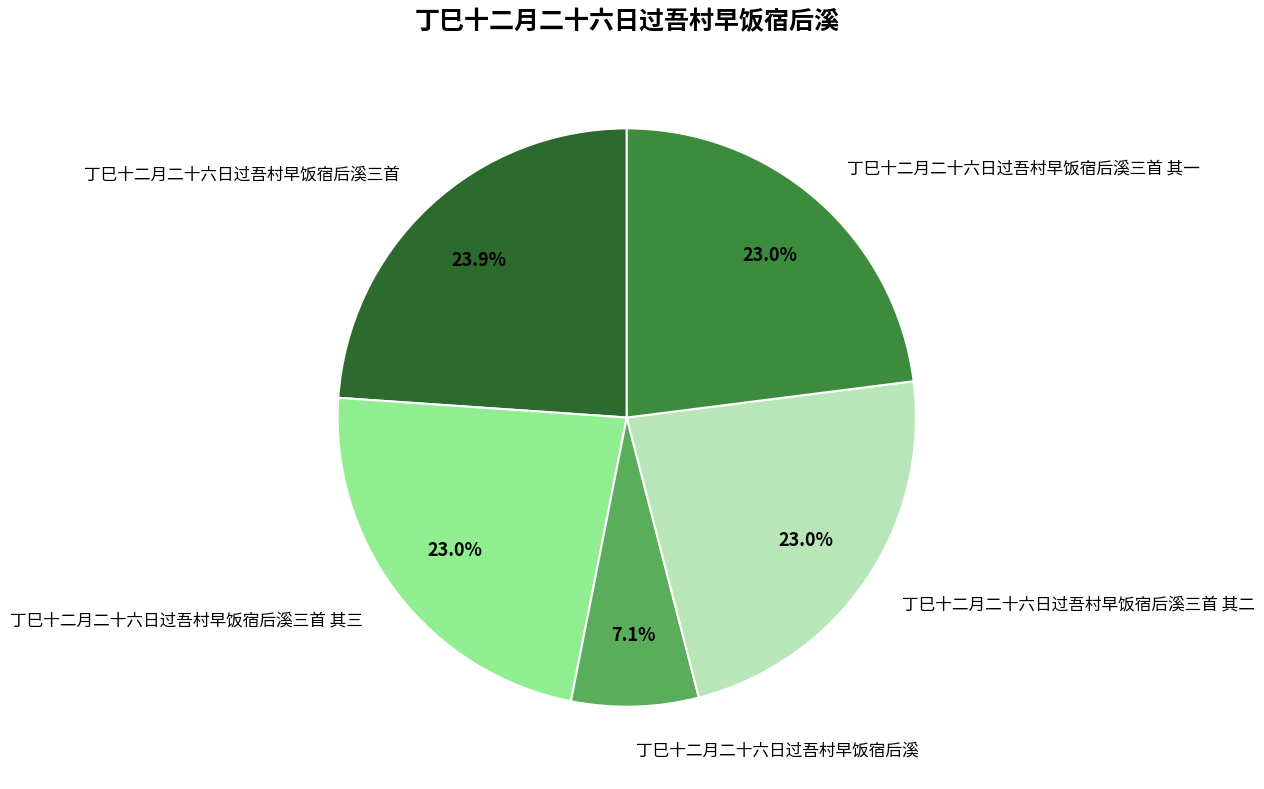

Count the number of slices in the pie.

5